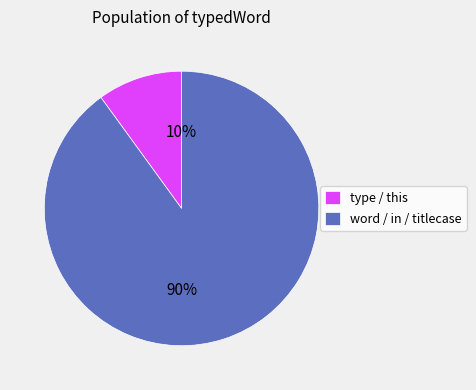

Is it true that type / this is 10% of the pie?

True